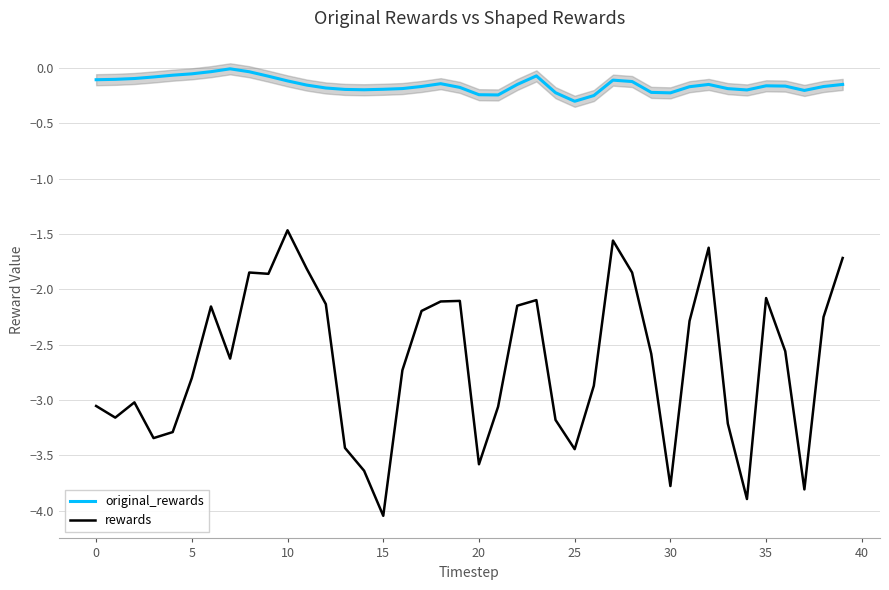

At which label does rewards reach its minimum?

15